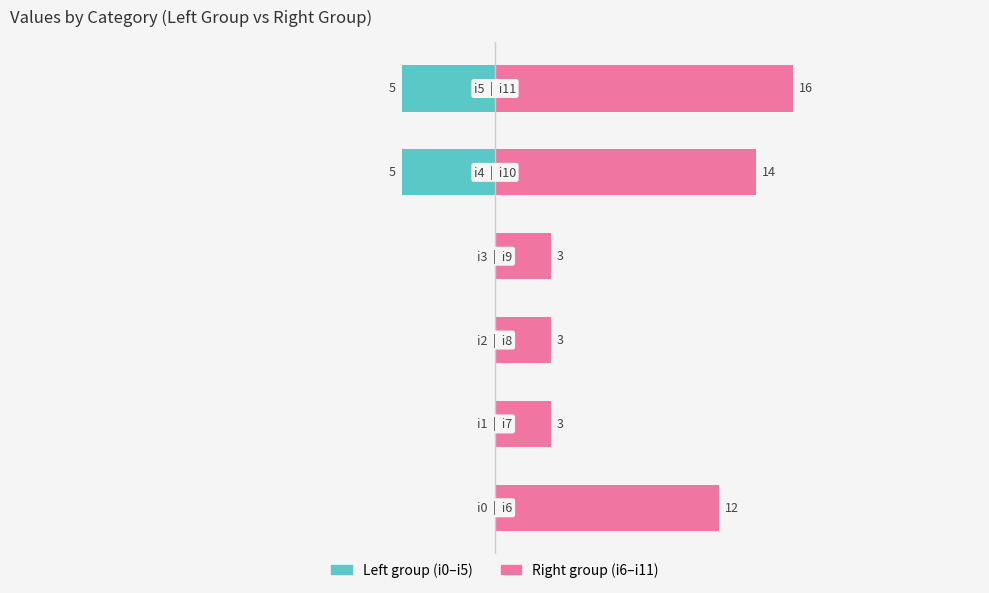

At which label does col_1 (right) reach its peak?

5